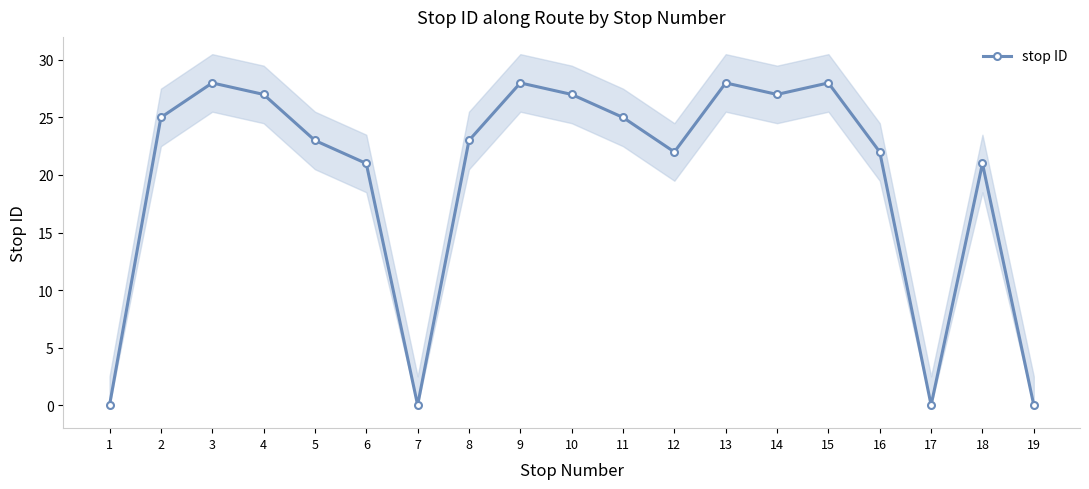

How many values are below 23?

8